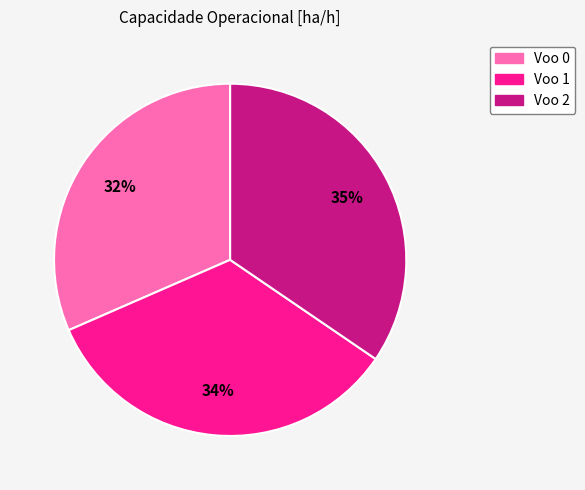

Do Voo 0 and Voo 2 together represent more than half of the pie?

Yes